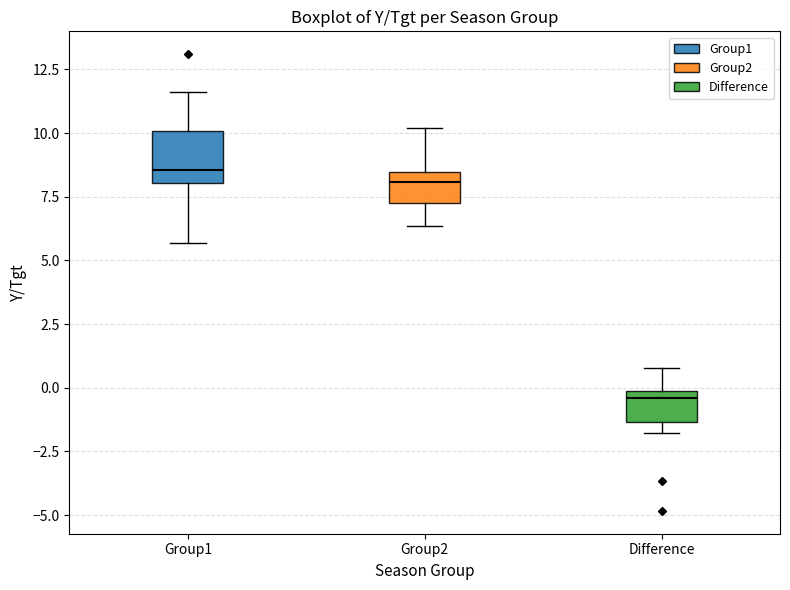

Reading left to right, read every box against the y-axis: the position of its median line, the range the box covers, and the ends of its whiskers. The values are not printed on the chart, so give them approximately, as read against the axis.

Group1: median 8.5, box 8.0 to 10.0, whiskers 5.5 to 11.5
Group2: median 8.0, box 7.5 to 8.5, whiskers 6.5 to 10.0
Difference: median -0.5, box -1.5 to 0.0, whiskers -2.0 to 1.0